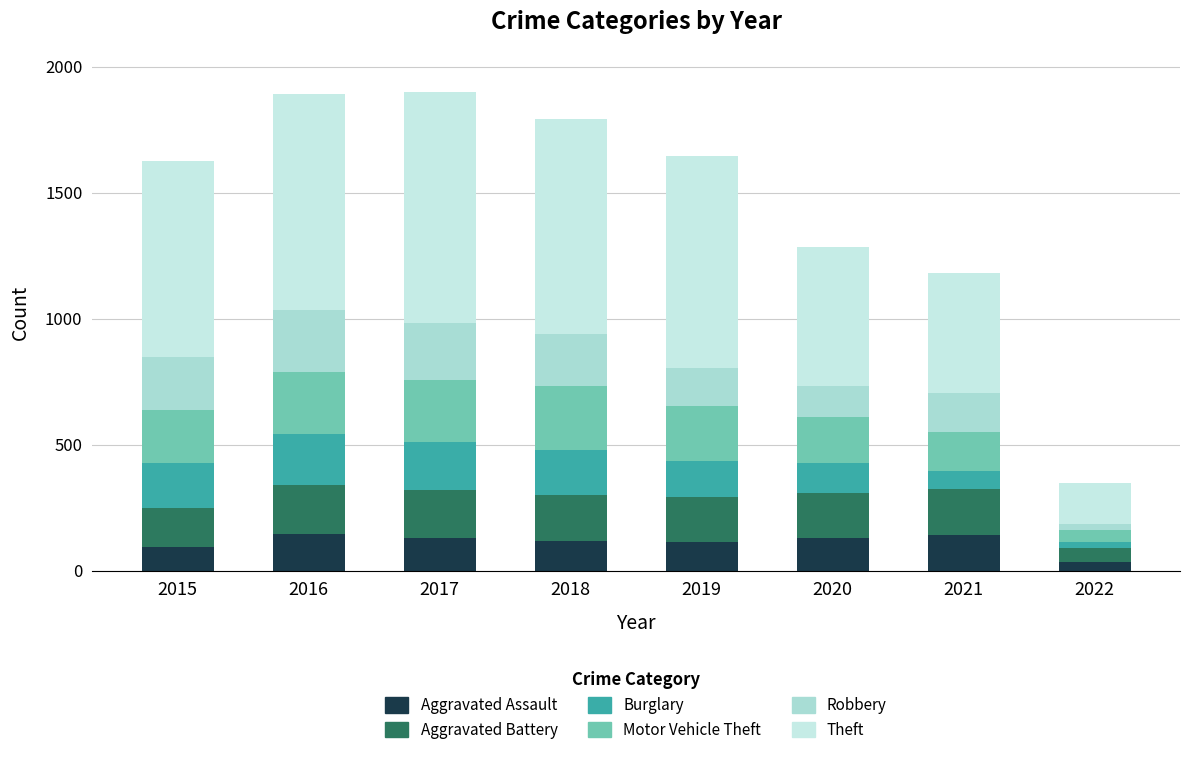

How many data points in Aggravated Assault are less than 131?

4